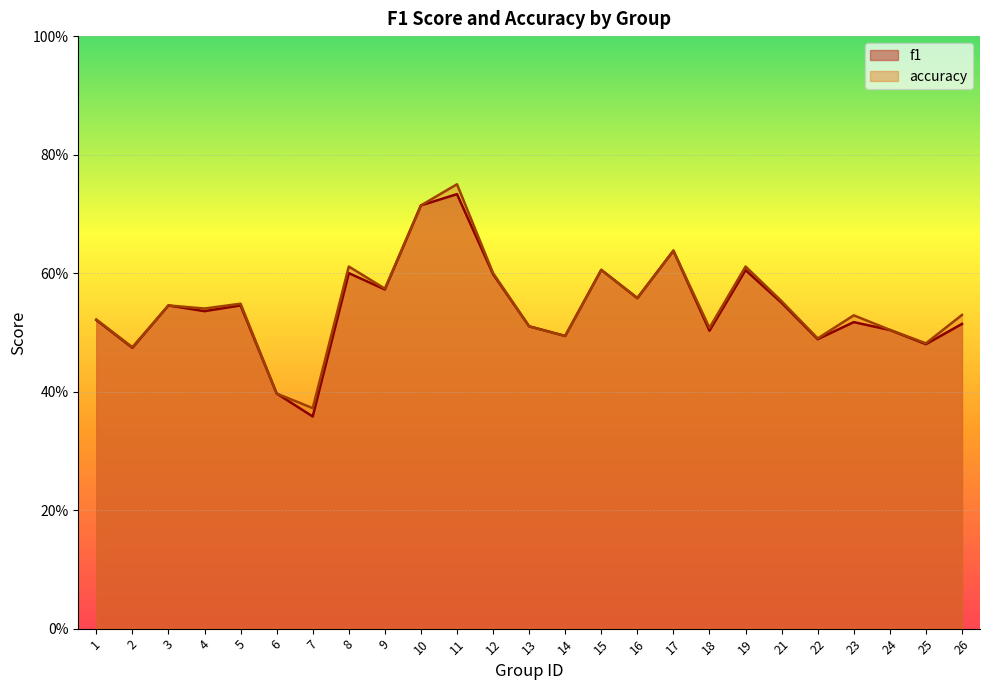

Does the chart display data point markers on the line(s)?

No